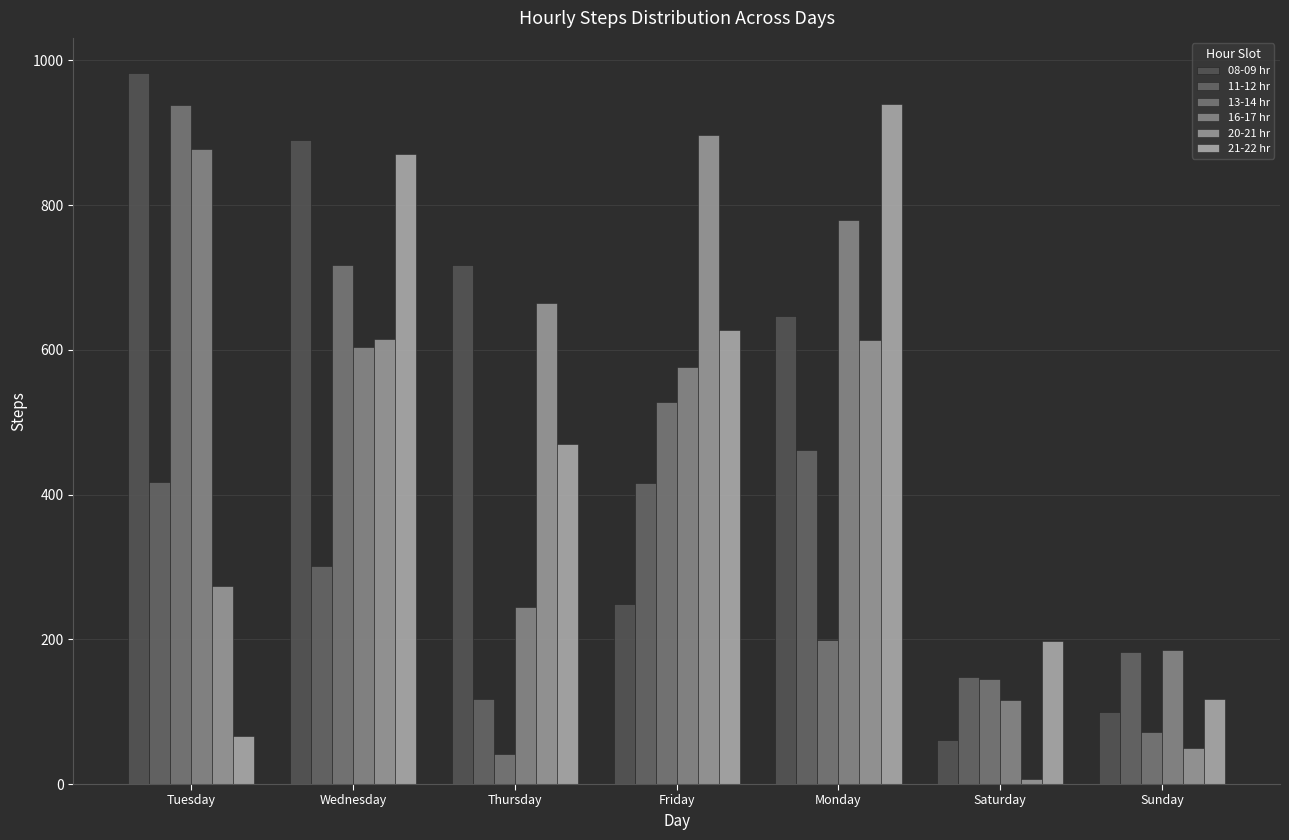

At which category is the sum across all series the highest?

Wednesday